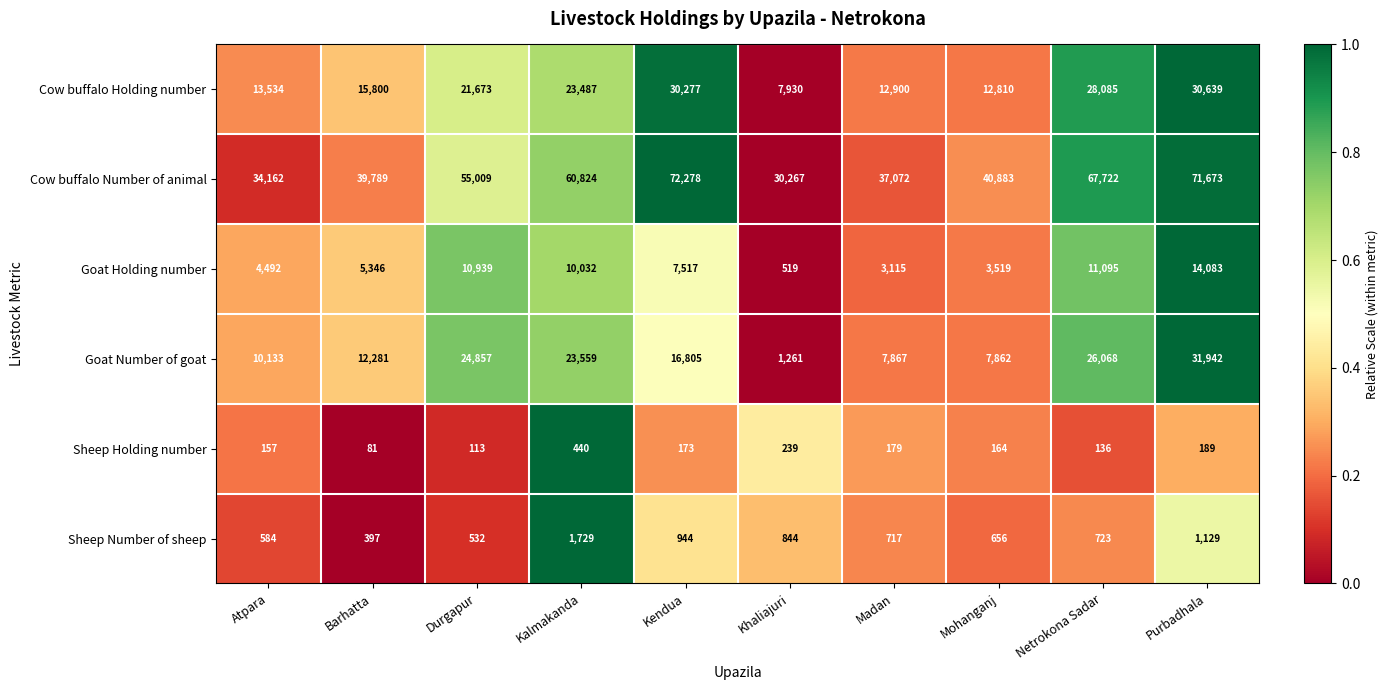

Read the Goat Number of goat value at Barhatta, to the nearest 10.

12280